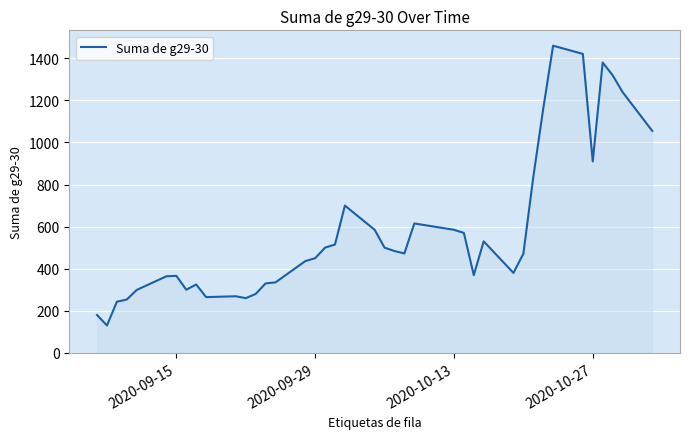

What is the difference between the maximum and minimum values?

1330.0